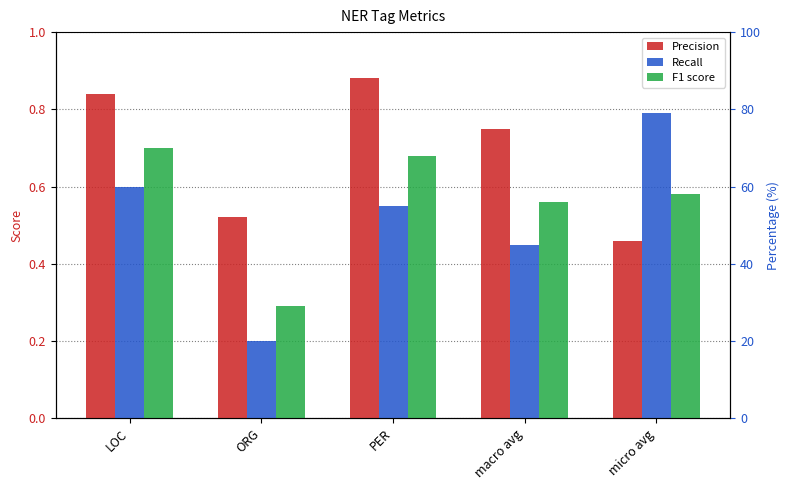

Reading left to right, transcribe all the data shown in this chart.

Precision: LOC=0.8	ORG=0.5	PER=0.9	macro avg=0.8	micro avg=0.5
Recall: LOC=0.6	ORG=0.2	PER=0.6	macro avg=0.5	micro avg=0.8
F1 score: LOC=0.7	ORG=0.3	PER=0.7	macro avg=0.6	micro avg=0.6